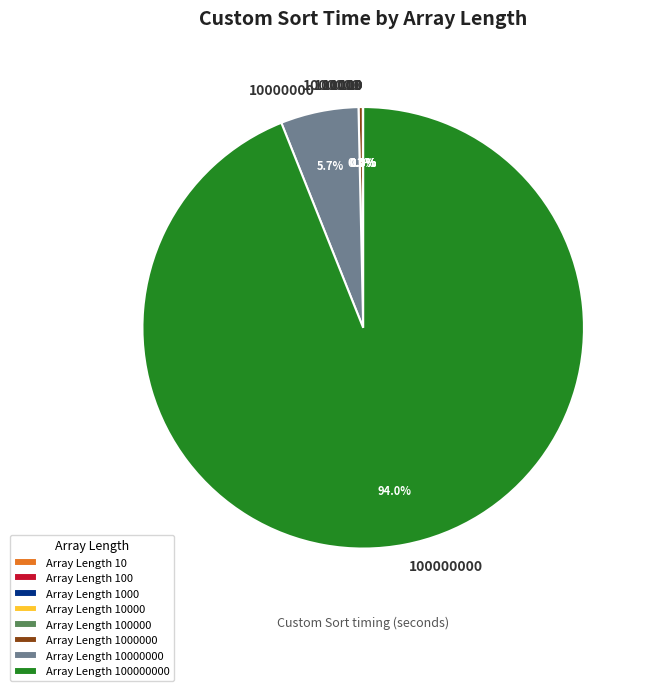

Is there any slice that represents more than half of the pie?

Yes